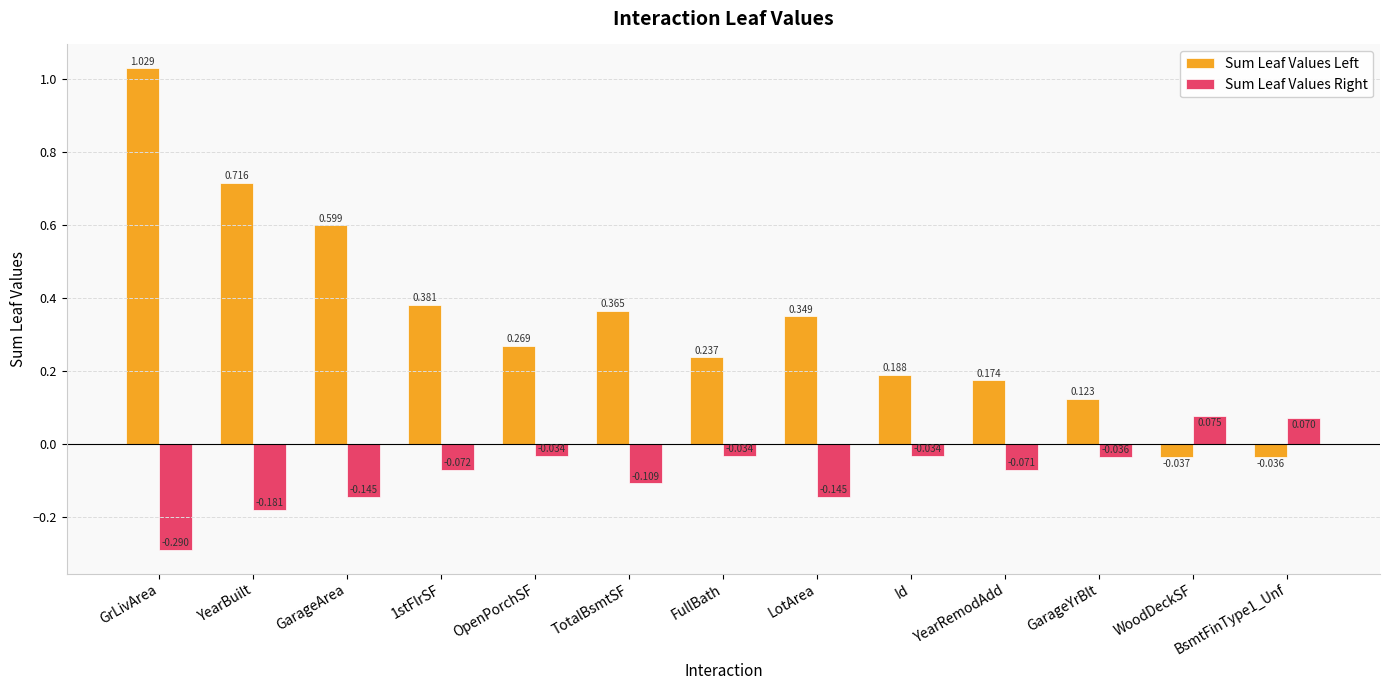

At which category is the sum across all series the highest?

GrLivArea